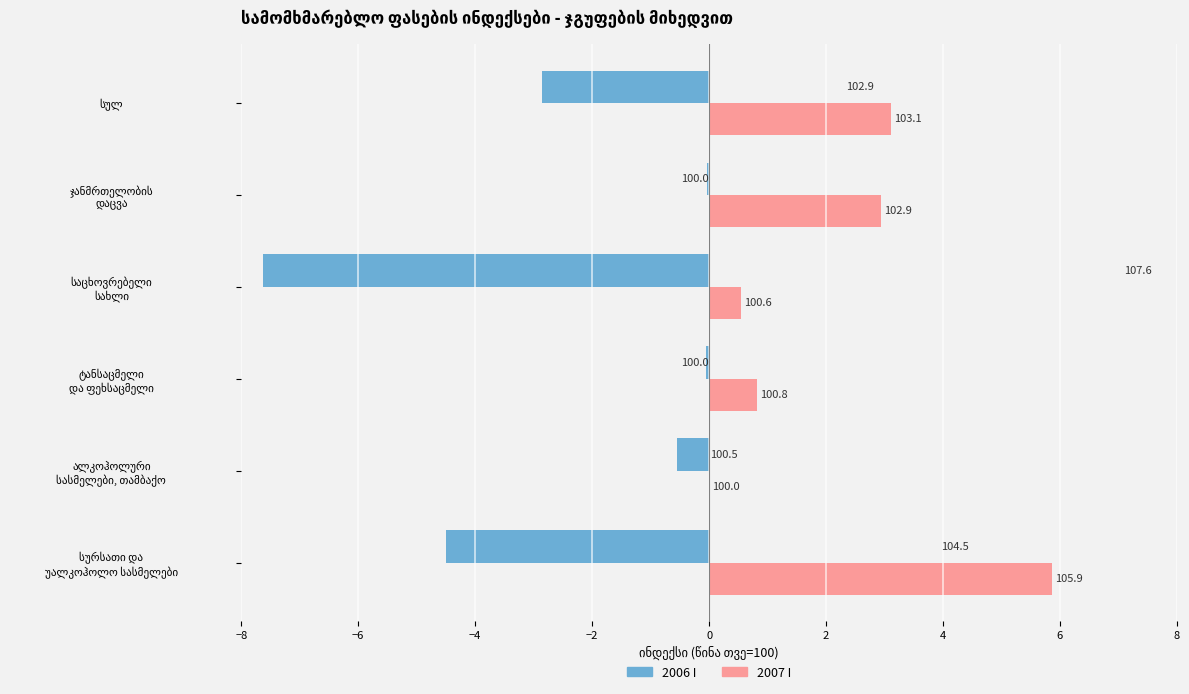

What is the greatest value displayed?

5.9